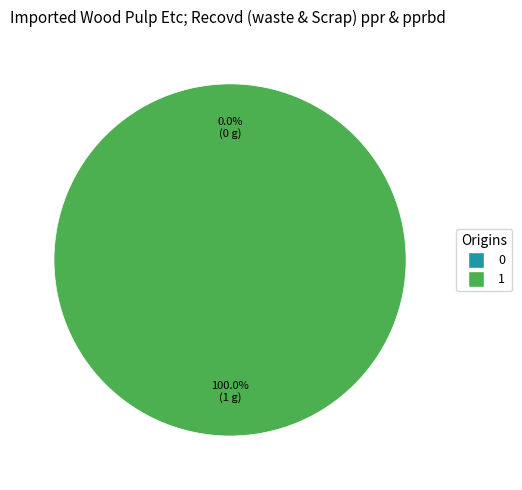

The 1 slice represents 99% of the pie. True or false?

False